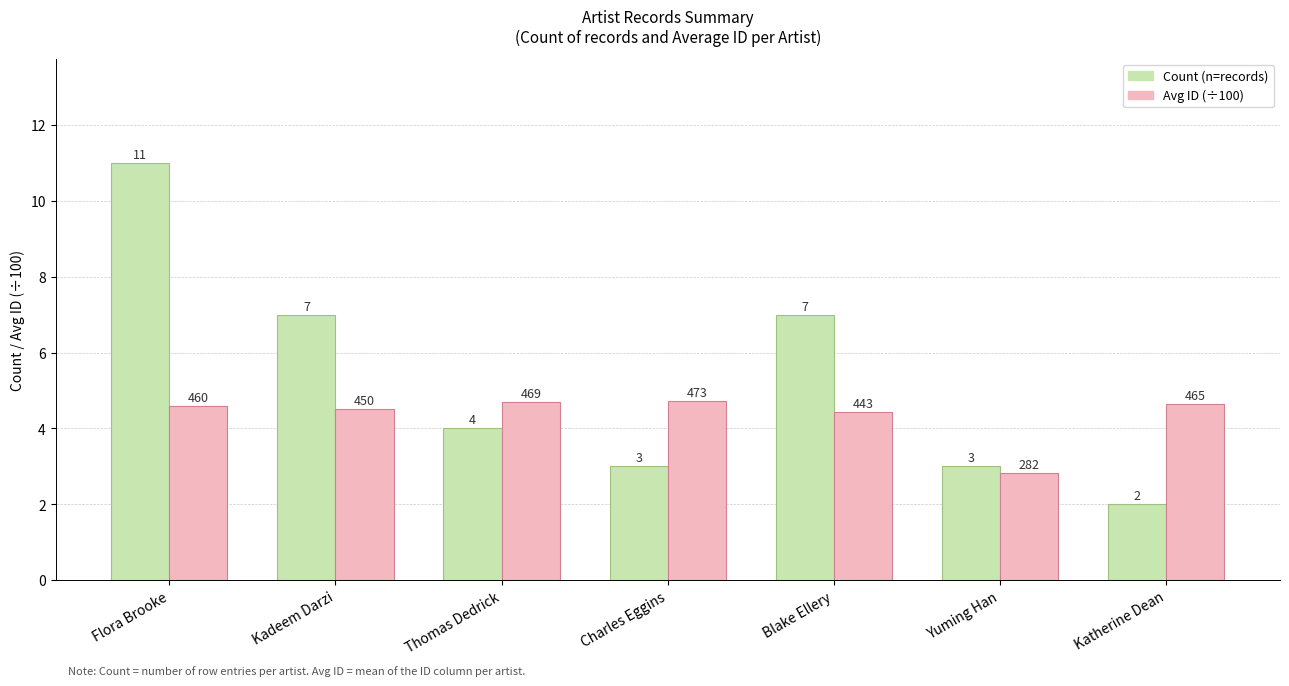

What is the label of the 6th bar from the right?

Kadeem Darzi